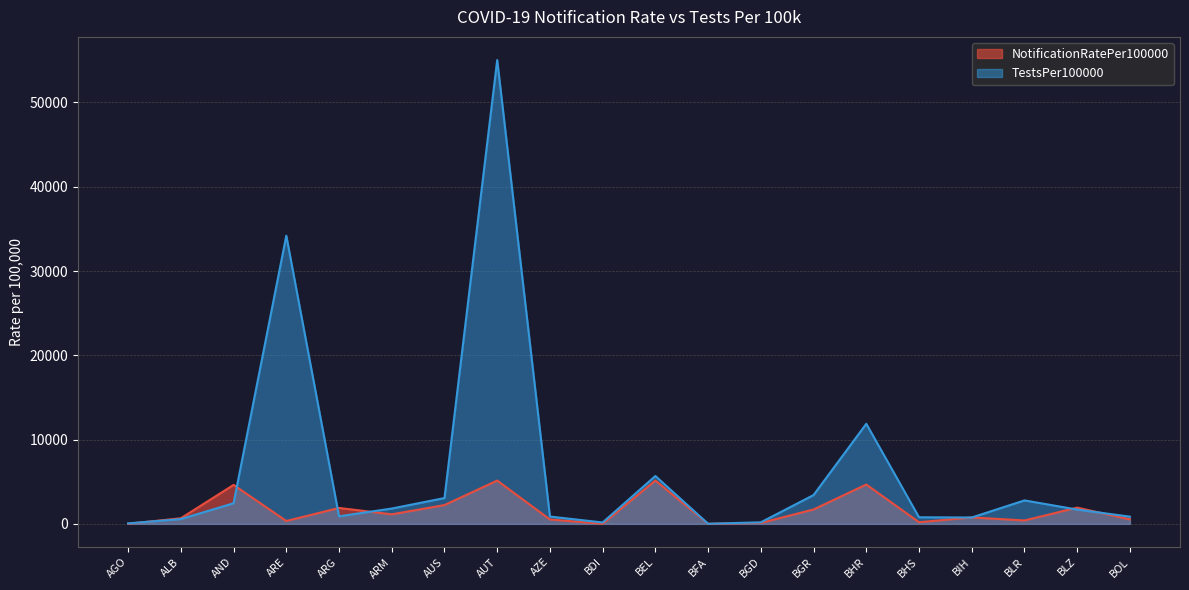

Where is the first local maximum for TestsPer100000?

ARE